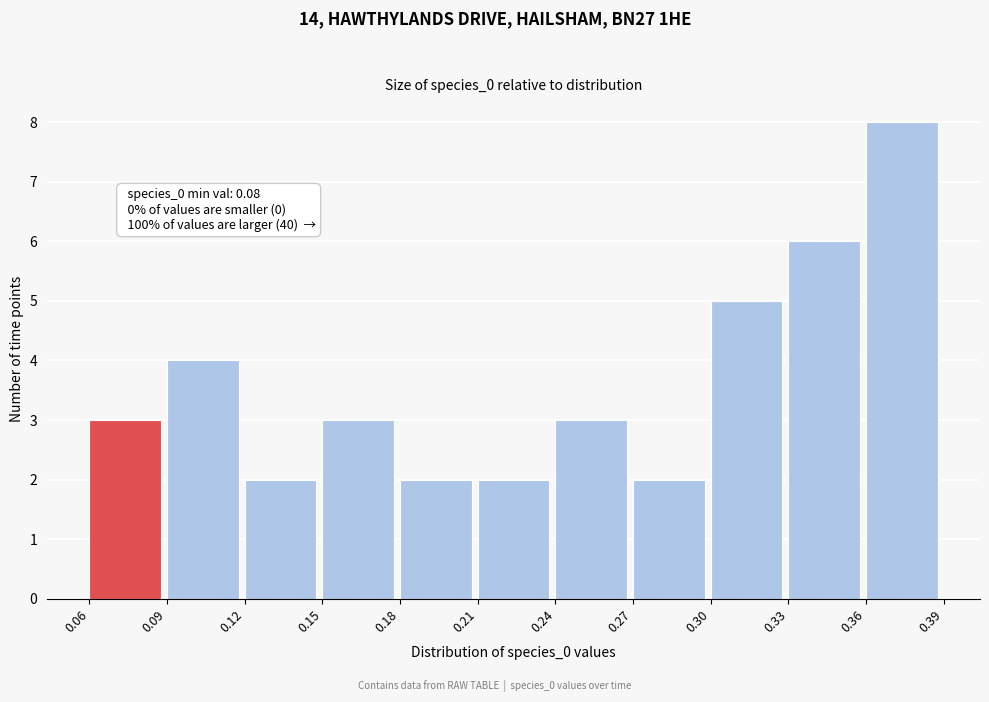

Which range on the x-axis has the tallest bar?

0.36 to 0.39